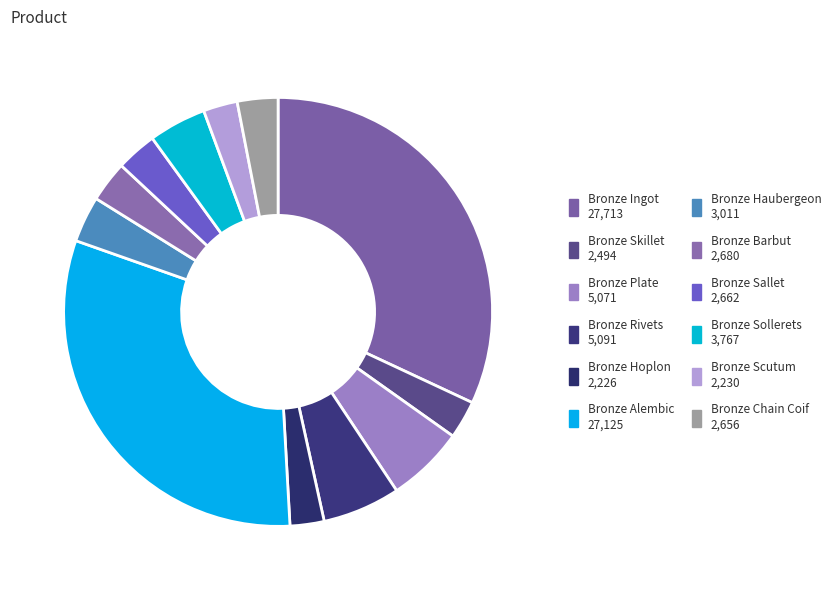

Which slice is the smallest?

Bronze Hoplon